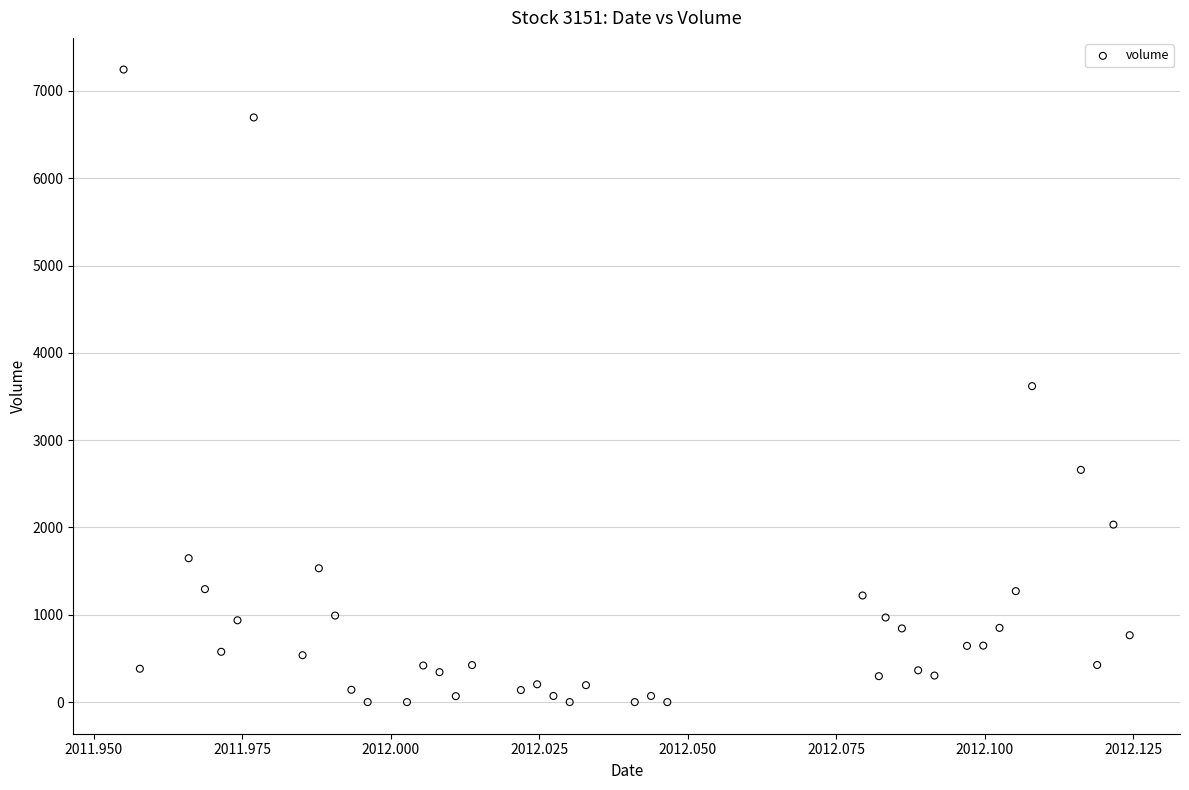

What is the range of Y values (max minus min)?

7246